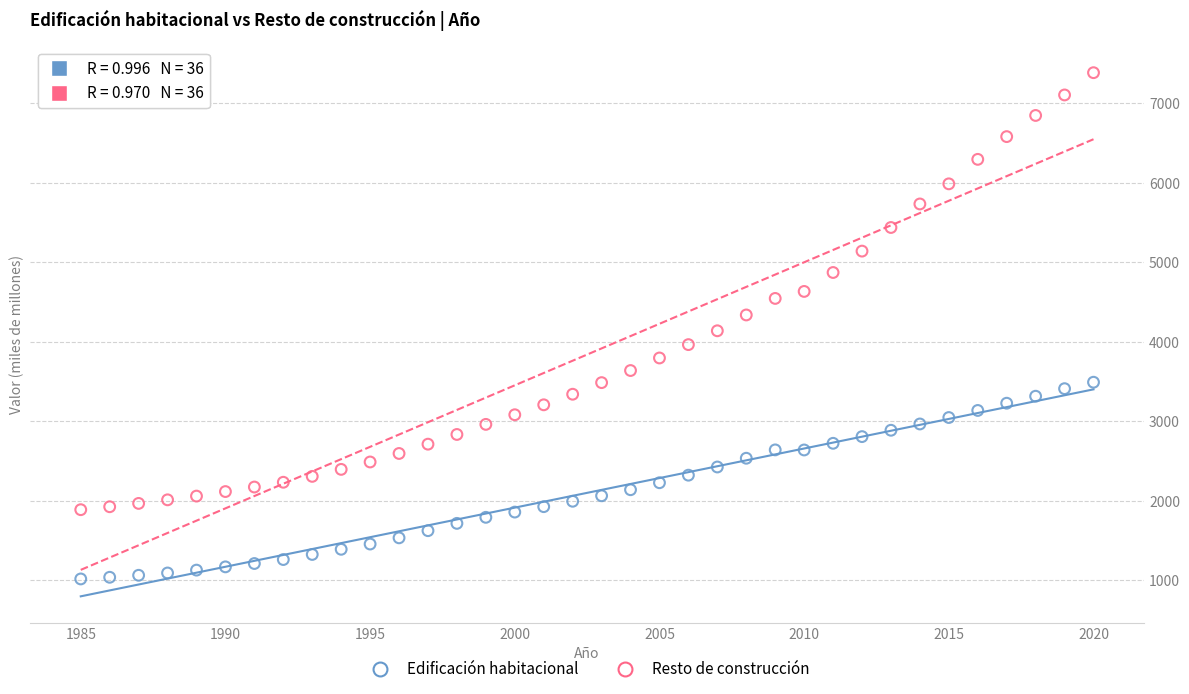

Which series contains the highest Y value?

Resto de construcción